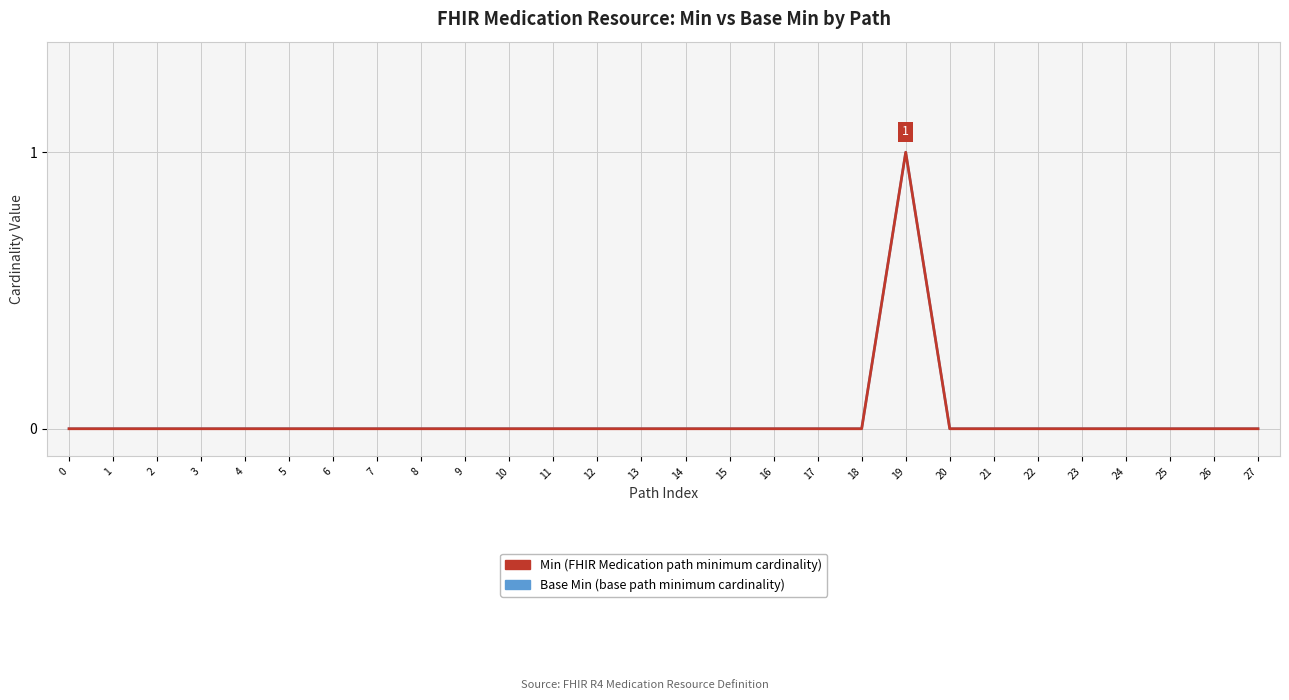

Is this an area chart (filled region under the line)?

No